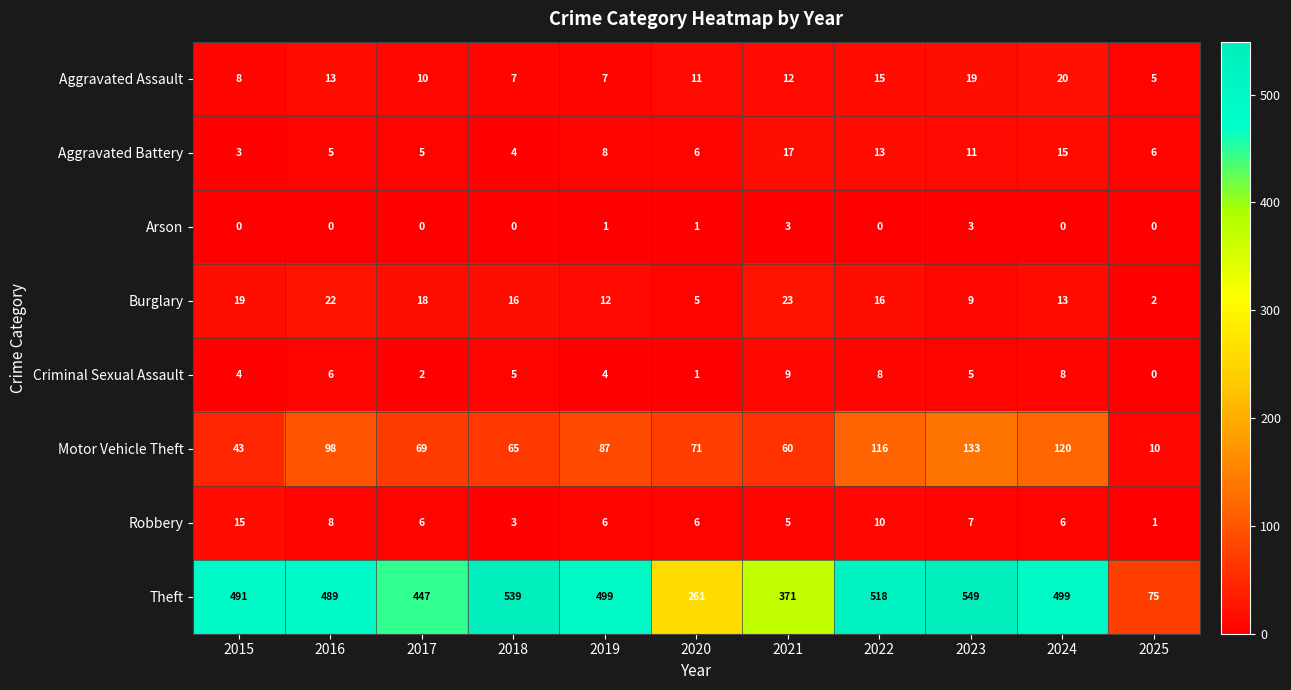

Count the number of categories in the chart.

11